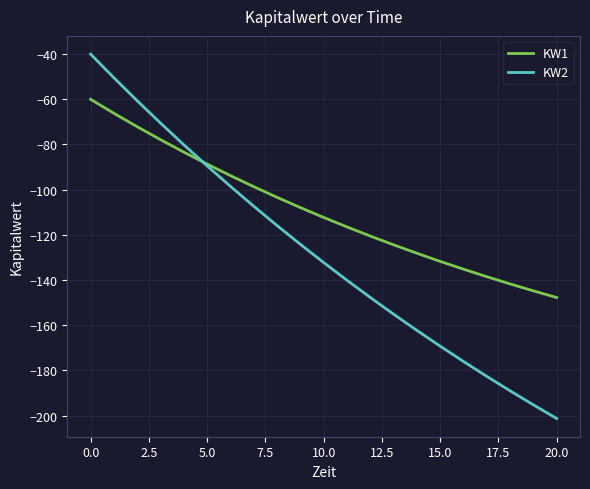

What is the greatest value displayed?

-40.0